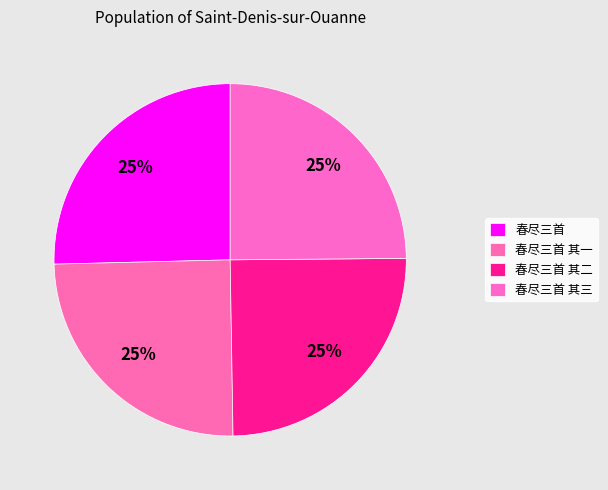

Is it true that 春尽三首 is 17% of the pie?

False